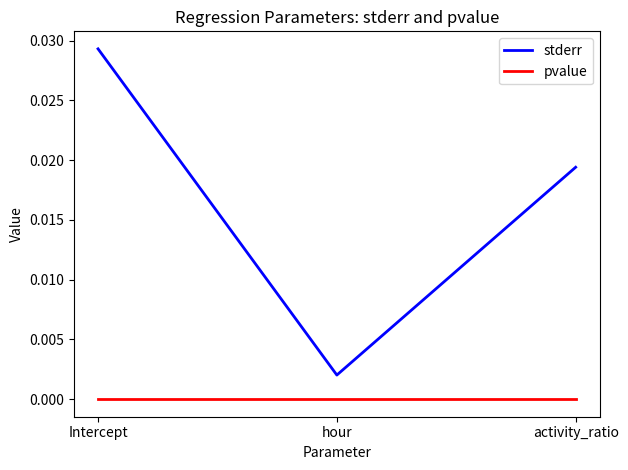

Which category has the lowest value in the stderr series?

hour